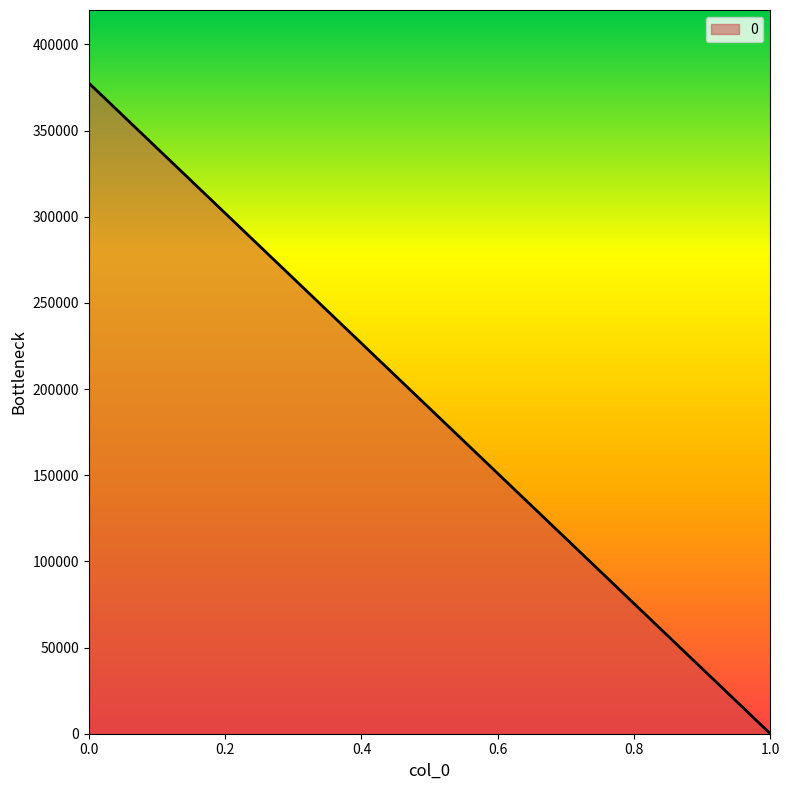

Reading left to right, what are all the values shown in this chart?

0.0=377651.7	1.0=0.0